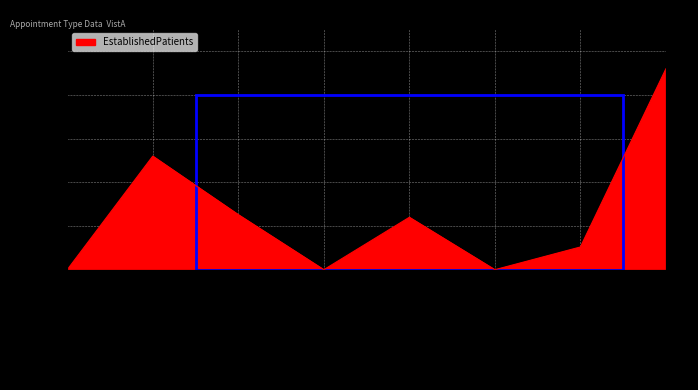

List the labels in order of value, largest first.

SLEEP MEDICINE, DERMATOLOGY, ENDOCRINOLOGY, MENTAL HEALTH INDIVIDUAL, PRIMARY CARE, CARDIOLOGY, MENTAL HEALTH GROUP, PHYSICAL THERAPY